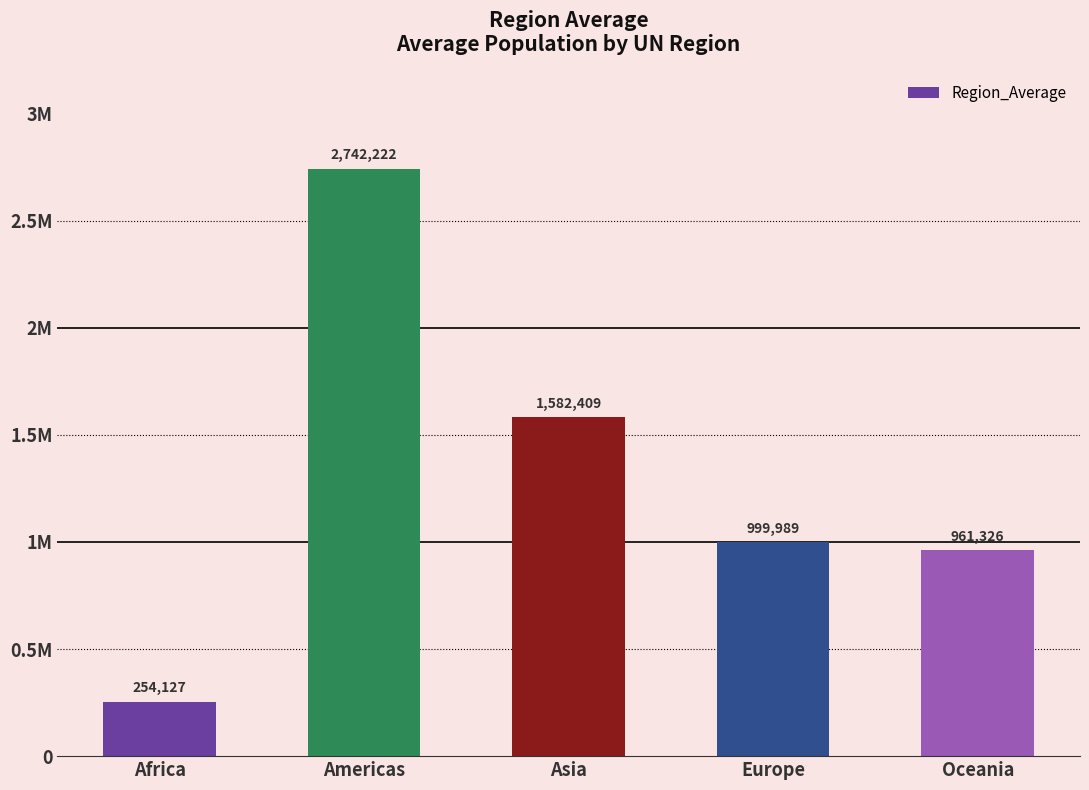

List the labels in order of value, largest first.

Americas, Asia, Europe, Oceania, Africa